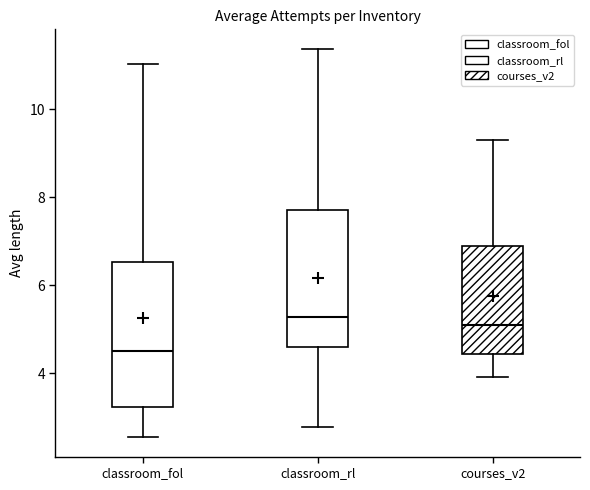

Which box's median line is the lowest?

classroom_fol